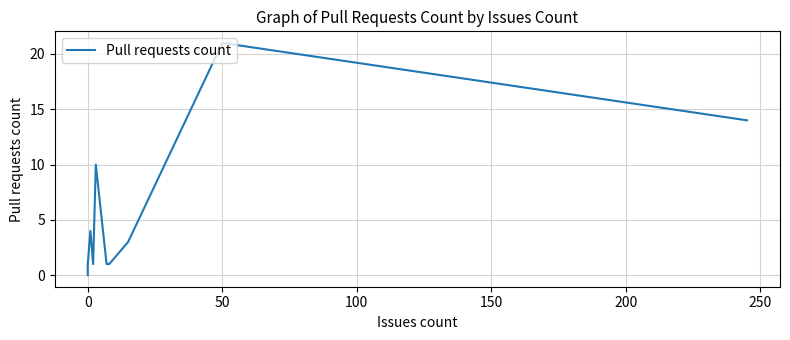

How many interior local valleys (lower than both neighbors) does the data have?

1